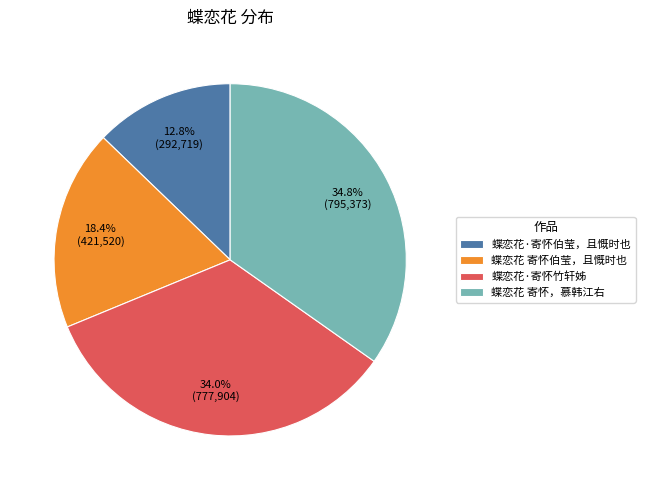

Rank the categories by value from highest to lowest.

蝶恋花 寄怀，慕韩江右, 蝶恋花·寄怀竹轩姊, 蝶恋花 寄怀伯莹，且慨时也, 蝶恋花·寄怀伯莹，且慨时也